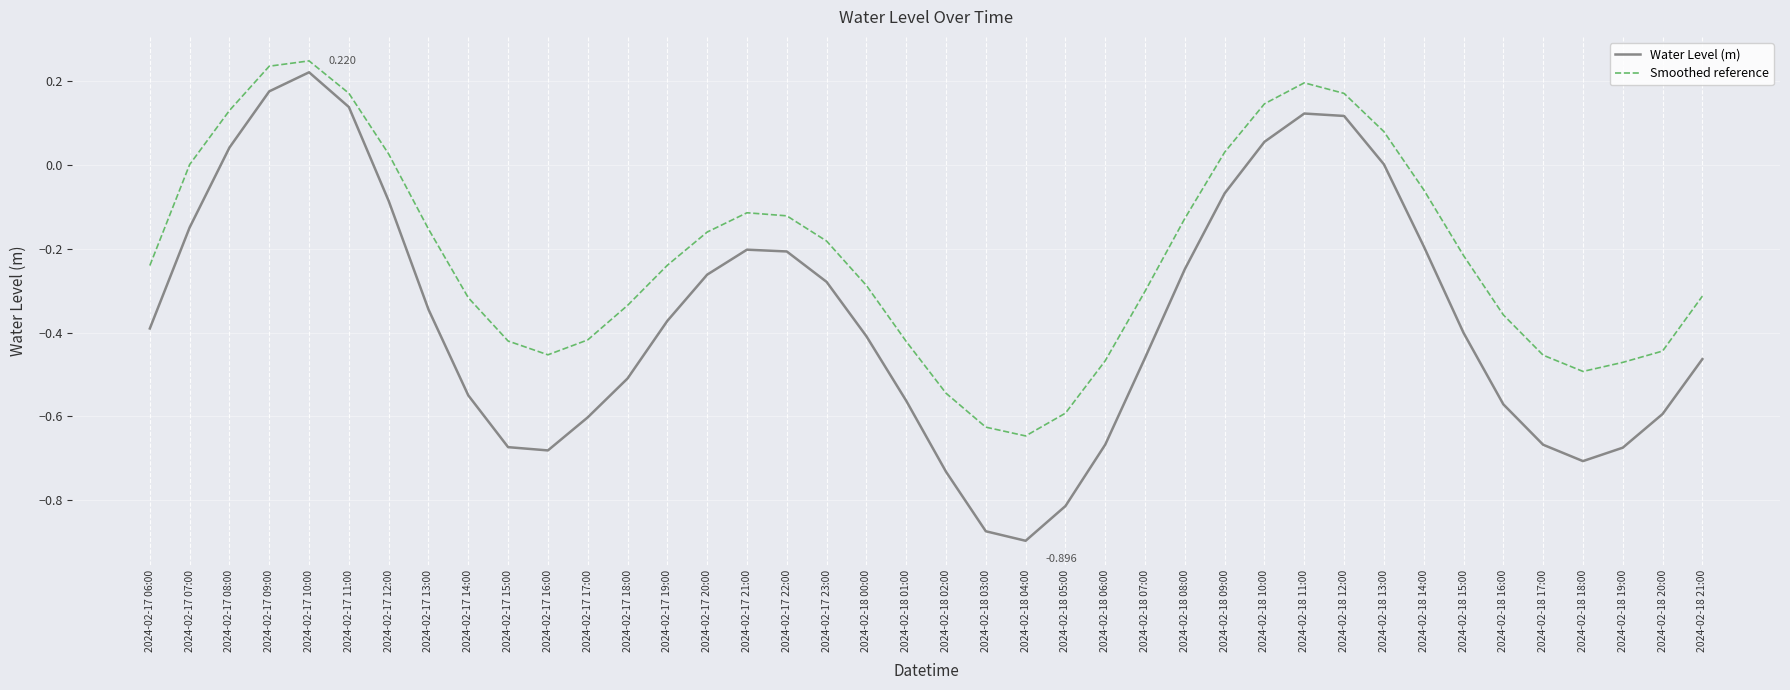

In Smoothed reference, how many points are lower than both neighbors (excluding endpoints)?

3